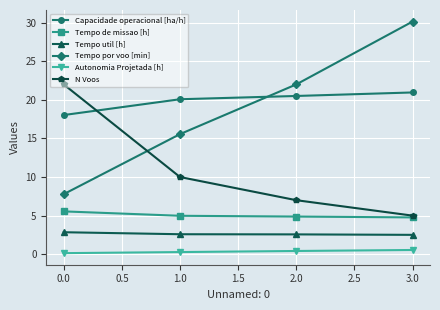

True or false: Capacidade operacional [ha/h] and Tempo util [h] intersect in this chart.

False